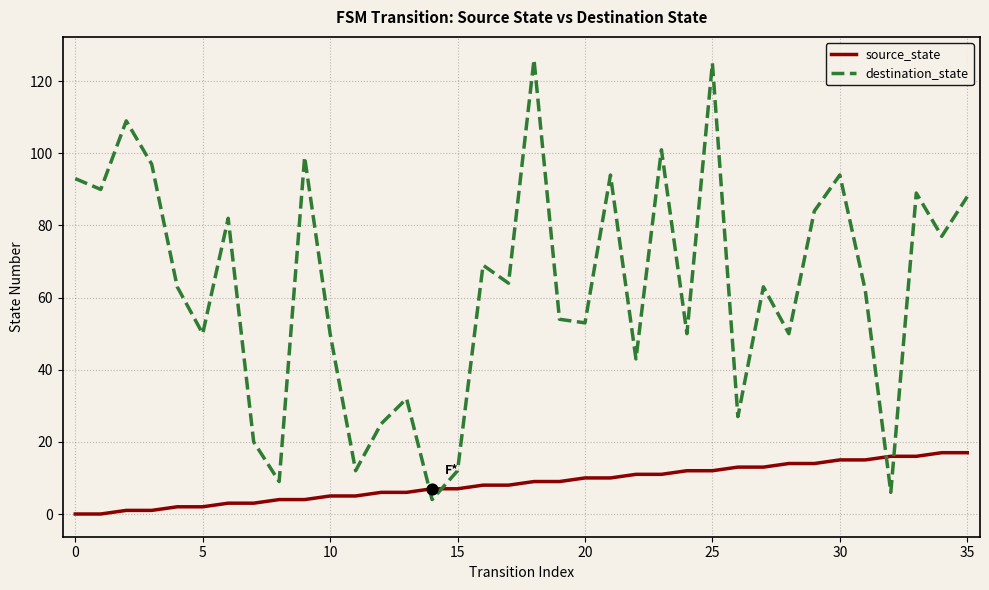

Which series has the largest range (max minus min)?

destination_state